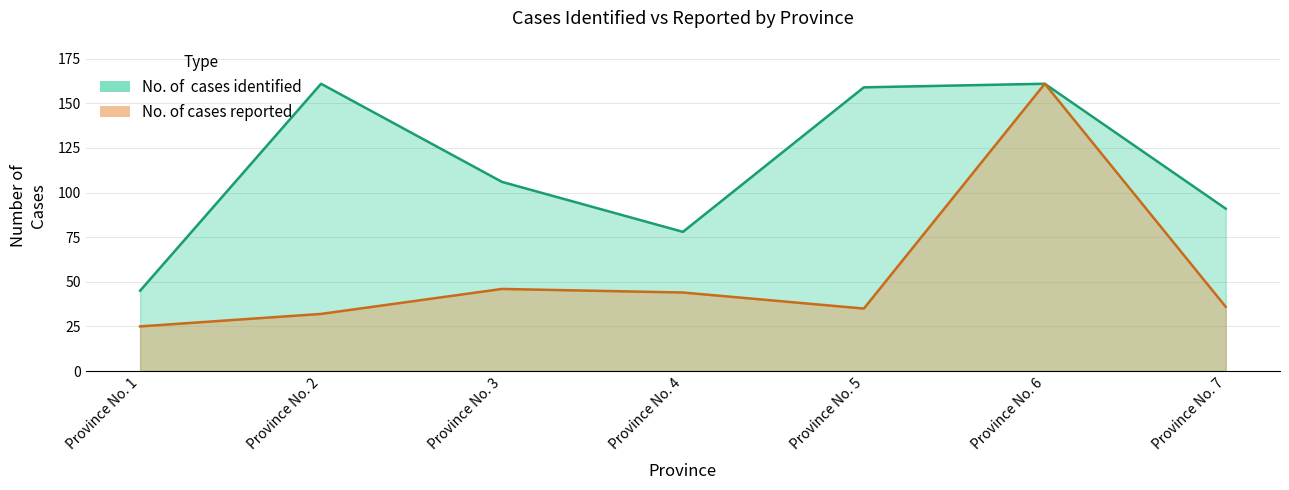

True or false: No. of cases reported has a value of 19 at Province No. 7.

False